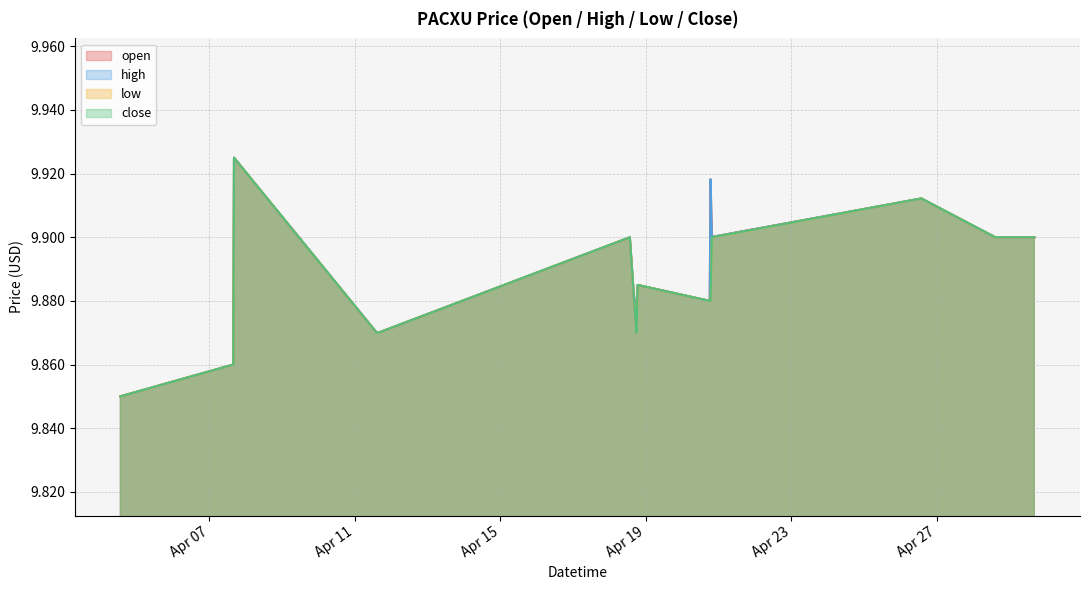

What is the label of the 13th point from the right?

2022-04-07 16:25:00